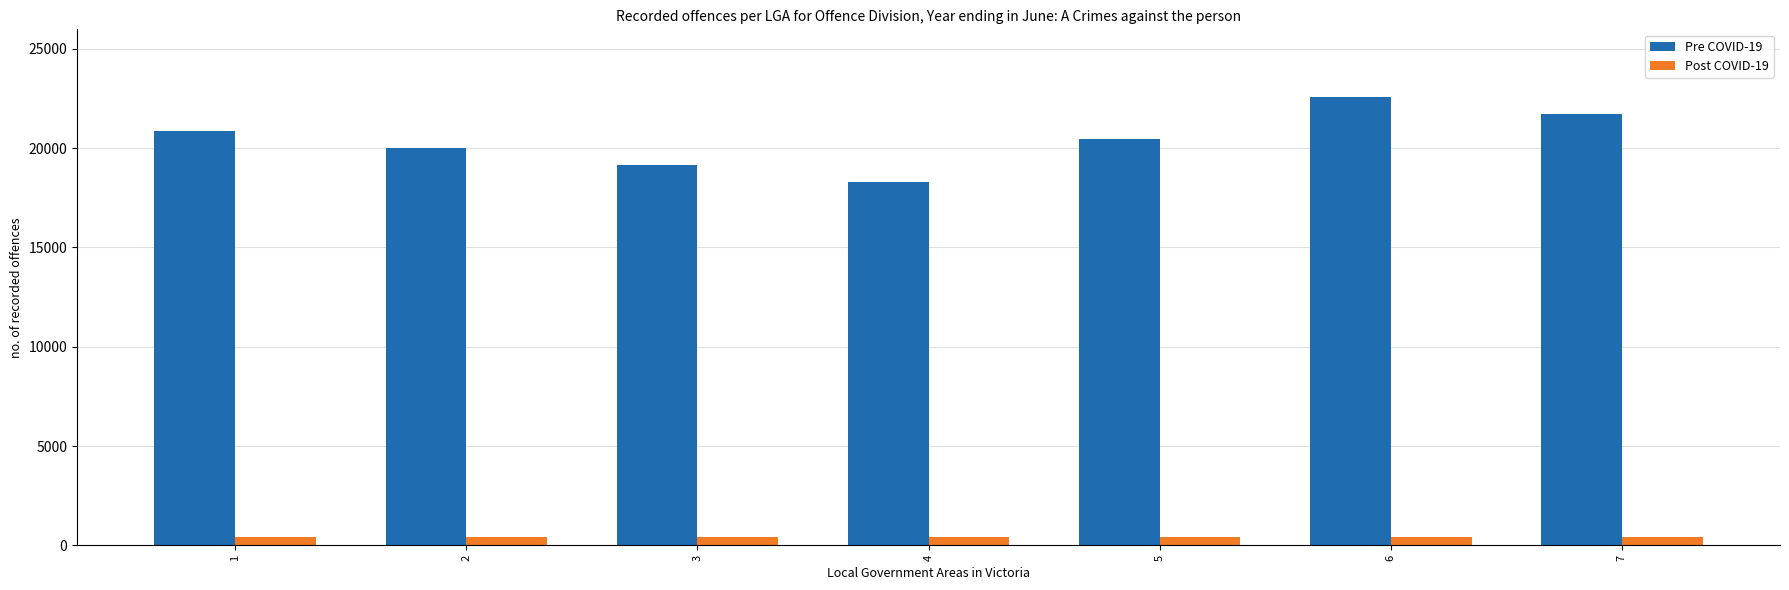

Rank the series by their maximum value, from lowest to highest.

Post COVID-19, Pre COVID-19